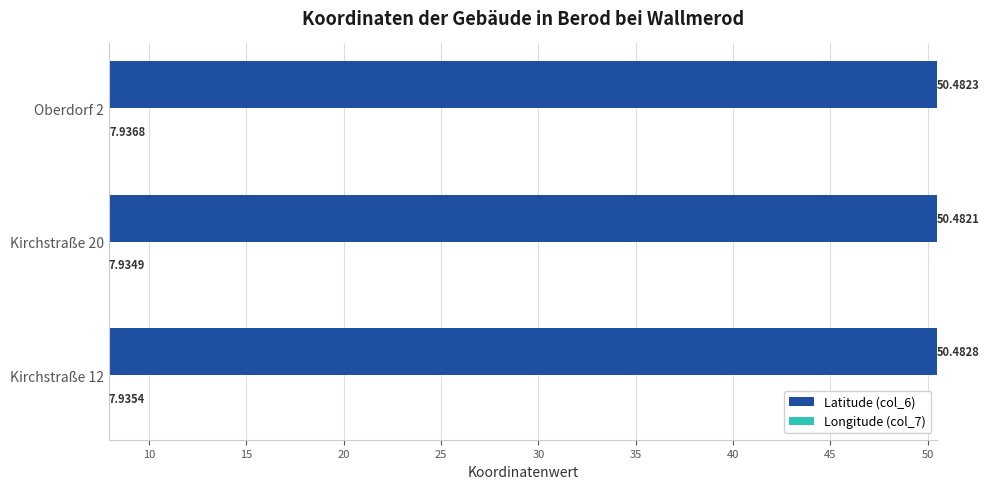

Which series has the largest range (max minus min)?

Longitude (col_7)